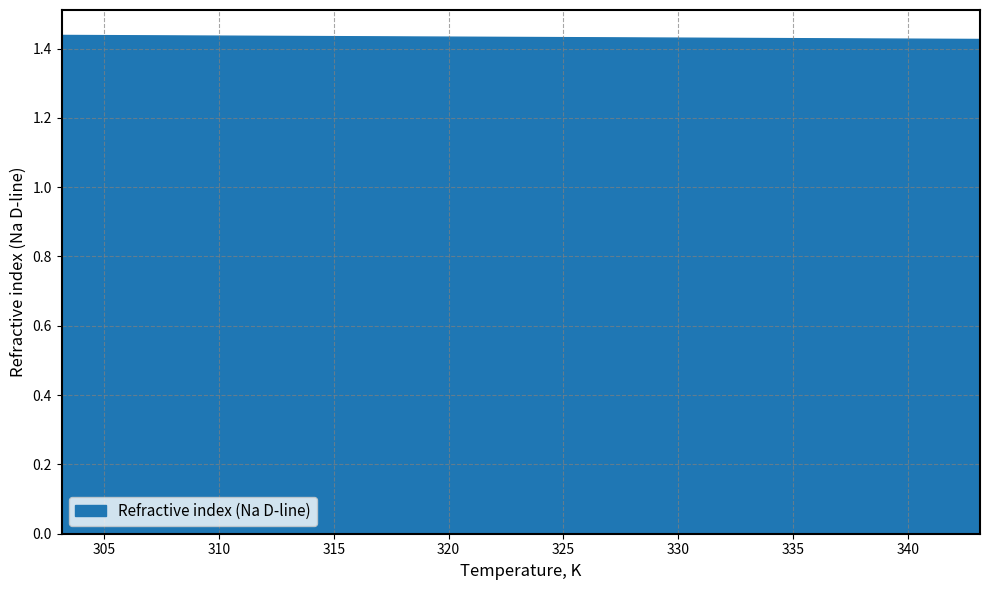

What is the sum of all values?

12.9